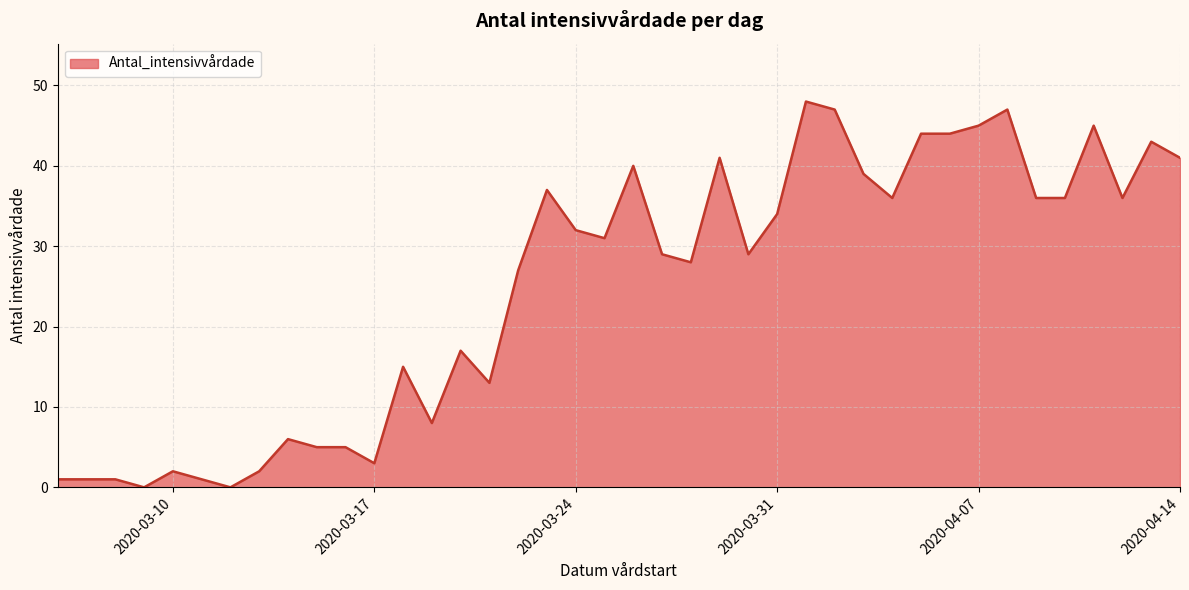

What is the difference between the maximum and minimum values?

48